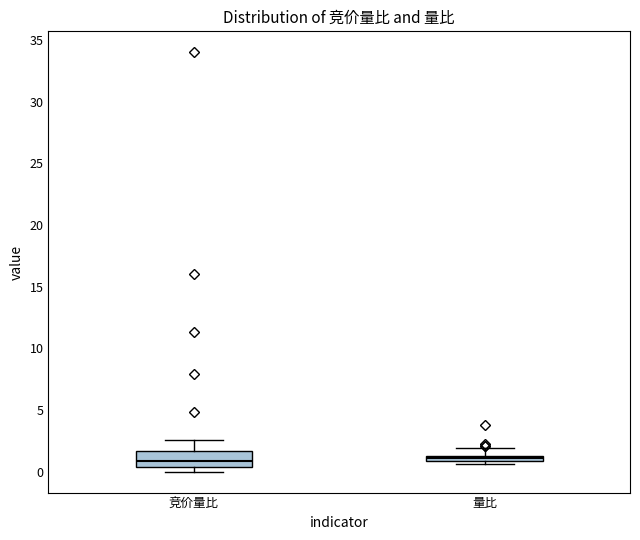

Where is the upper edge of the box for 竞价量比 on the y-axis? The values are not printed on the chart, so give them approximately, as read against the axis.

1.5